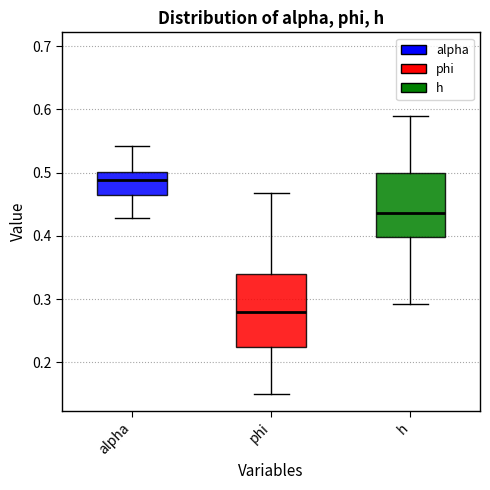

Which box is the tallest, from its lower edge to its upper edge?

phi